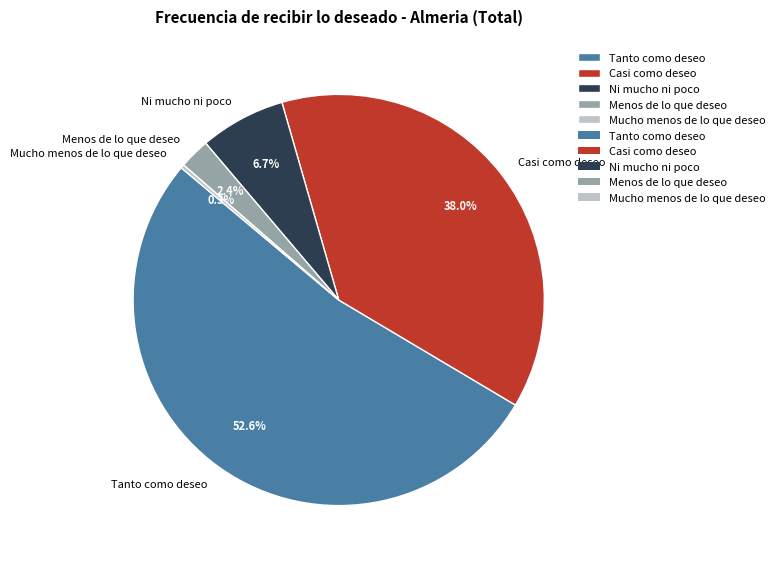

Approximately how many times larger is the value at Ni mucho ni poco compared to Menos de lo que deseo?

2.8